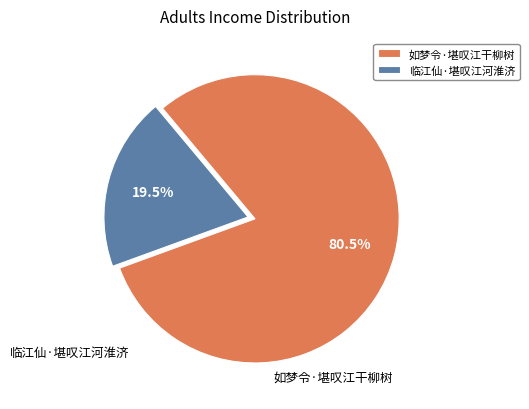

Combined, what portion of the pie is 临江仙·堪叹江河淮济 and 如梦令·堪叹江干柳树?

100.0%